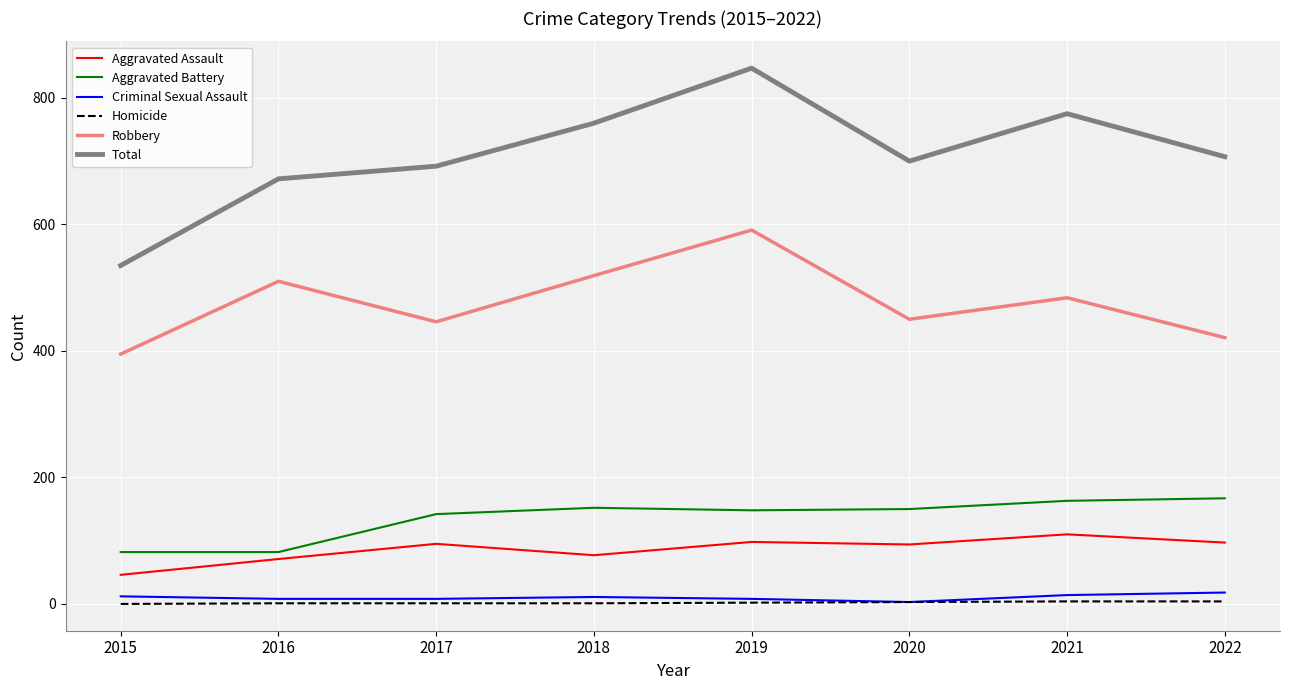

Which series has the largest total across all categories?

Total